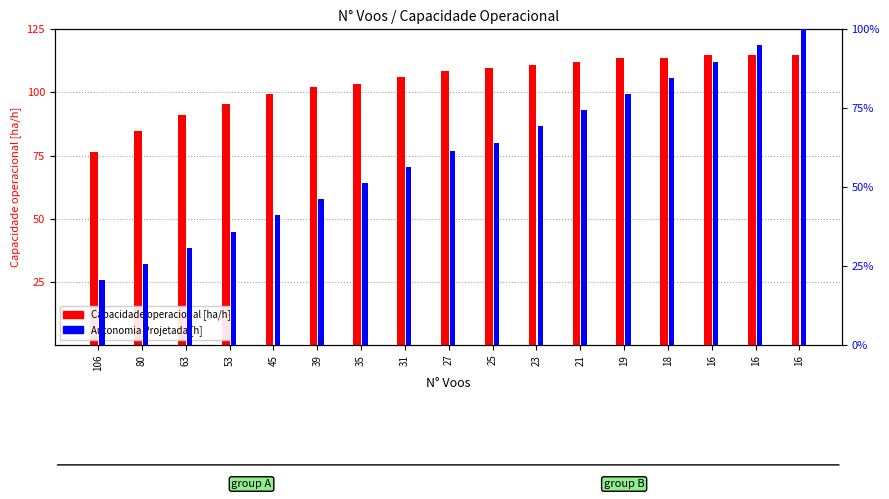

How many data points in Autonomia Projetada [h] are less than 61?

8